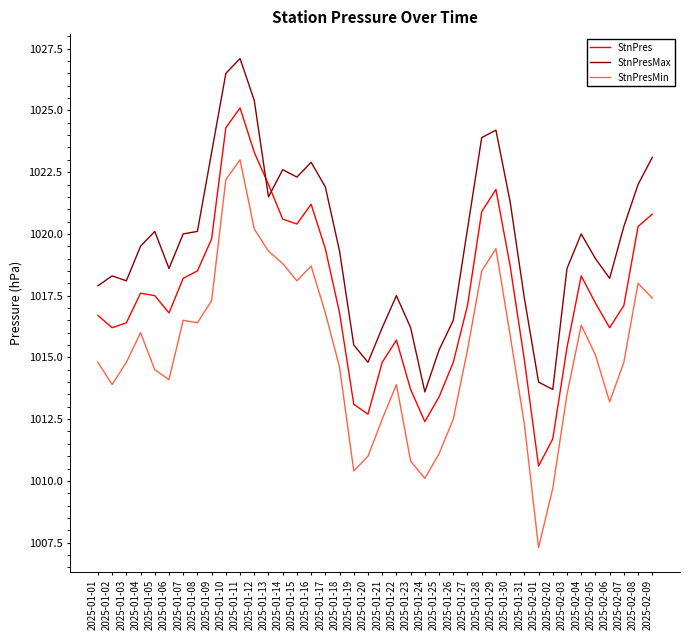

What is the difference between the StnPresMin values at 2025-02-09 and 2025-01-12?

2.8